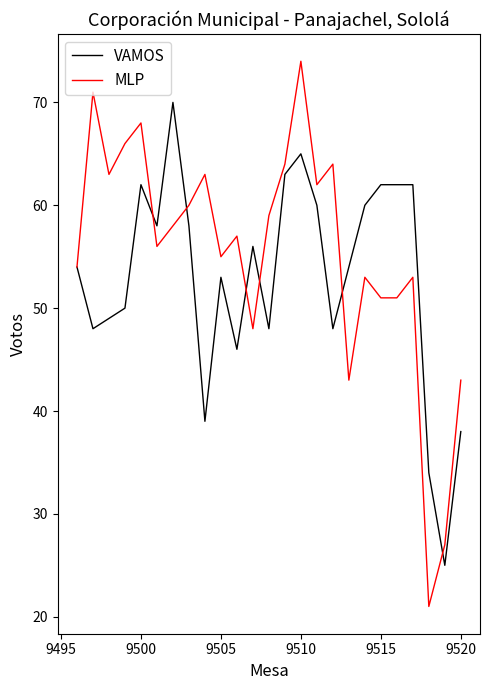

Which series has the largest total across all categories?

MLP